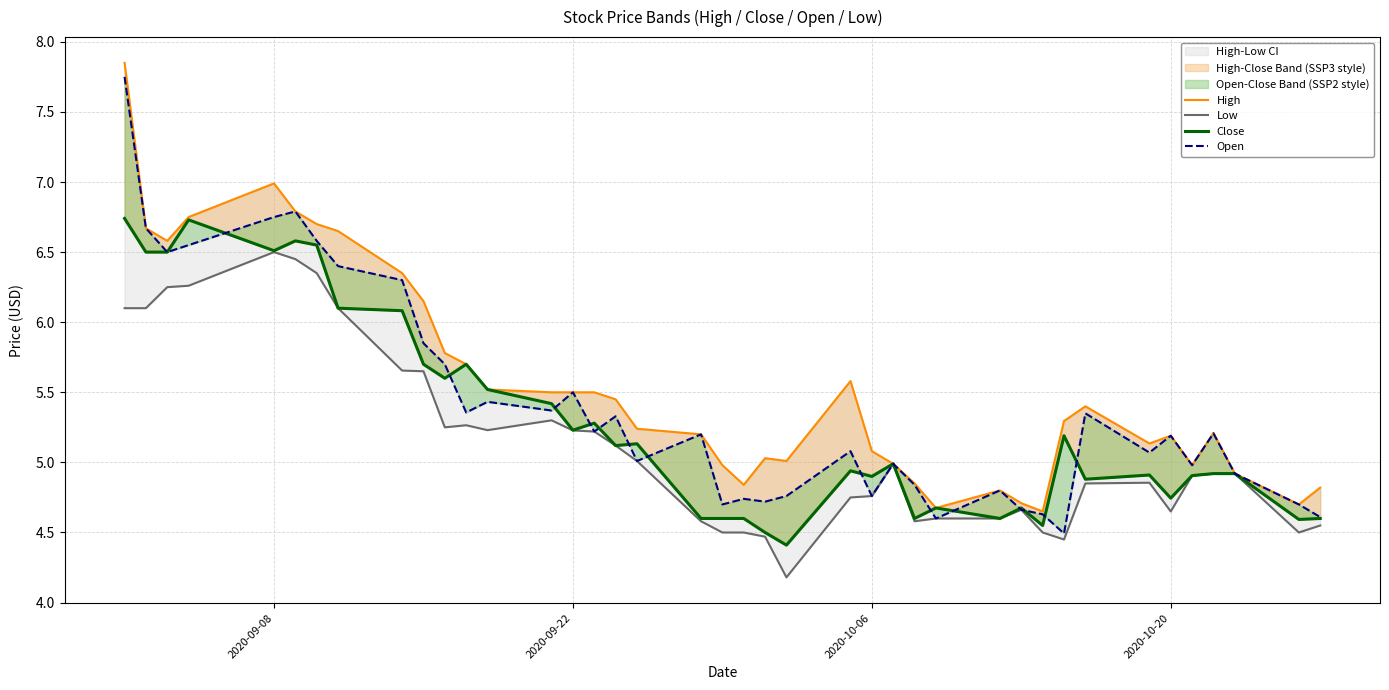

Reading left to right, list all the values displayed in this chart.

High: 7.8	6.7	6.6	6.8	7.0	6.8	6.7	6.7	6.3	6.2	5.8	5.7	5.5	5.5	5.5	5.5	5.4	5.2	5.2	5.0	4.8	5.0	5.0	5.6	5.1	5.0	4.8	4.7	4.8	4.7	4.7	5.3	5.4	5.1	5.2	5.0	5.2	4.9	4.7	4.8
Low: 6.1	6.1	6.2	6.3	6.5	6.4	6.3	6.1	5.7	5.7	5.2	5.3	5.2	5.3	5.2	5.2	5.1	5.0	4.6	4.5	4.5	4.5	4.2	4.8	4.8	5.0	4.6	4.6	4.6	4.7	4.5	4.4	4.8	4.9	4.7	4.9	4.9	4.9	4.5	4.6
Close: 6.7	6.5	6.5	6.7	6.5	6.6	6.6	6.1	6.1	5.7	5.6	5.7	5.5	5.4	5.2	5.3	5.1	5.1	4.6	4.6	4.6	4.5	4.4	4.9	4.9	5.0	4.6	4.7	4.6	4.7	4.6	5.2	4.9	4.9	4.7	4.9	4.9	4.9	4.6	4.6
Open: 7.8	6.7	6.5	6.6	6.8	6.8	6.6	6.4	6.3	5.8	5.7	5.4	5.4	5.4	5.5	5.2	5.3	5.0	5.2	4.7	4.7	4.7	4.8	5.1	4.8	5.0	4.8	4.6	4.8	4.7	4.6	4.5	5.3	5.1	5.2	5.0	5.2	4.9	4.7	4.6